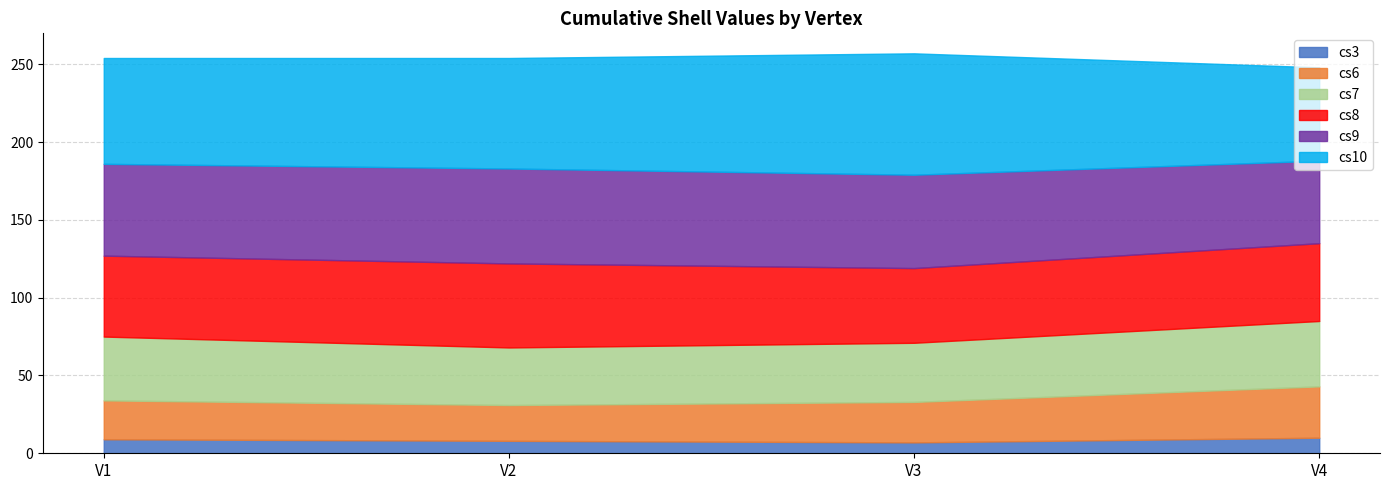

At which label does cs8 first exceed 52?

V2